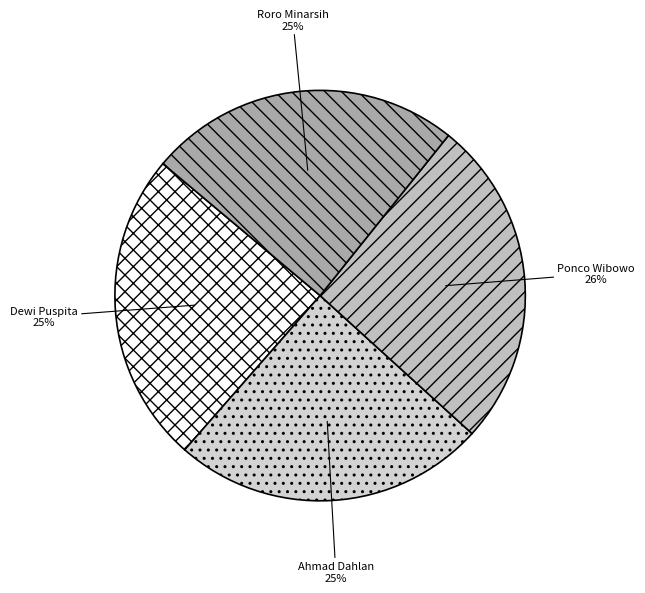

To the nearest percent, what portion does Ahmad Dahlan represent?

25%